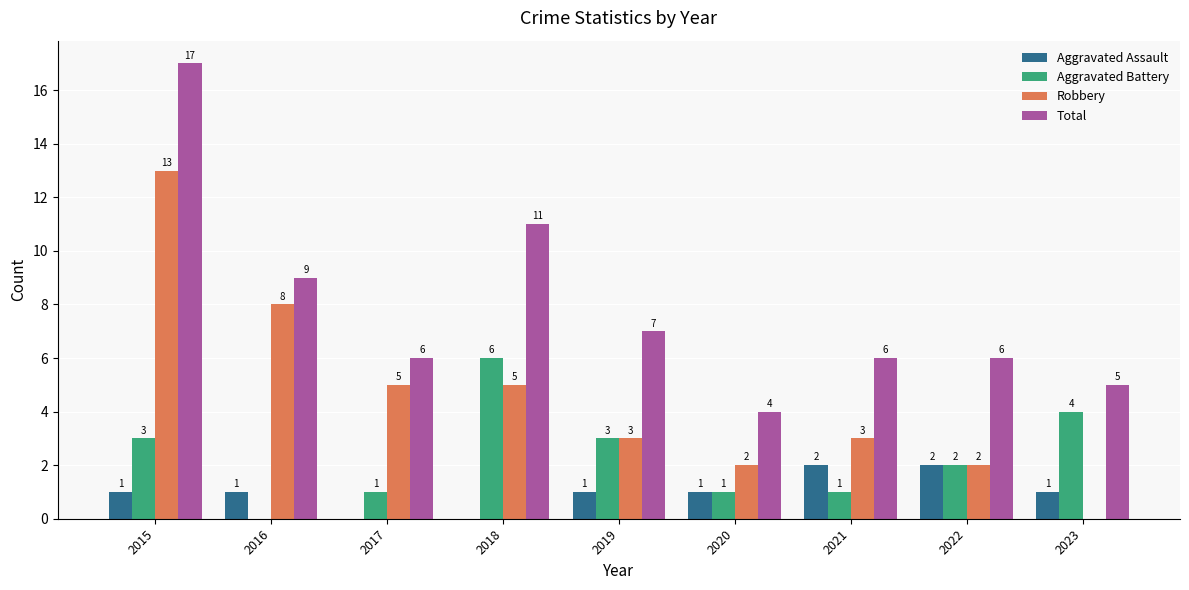

How many Aggravated Assault values are between 1 and 2?

7